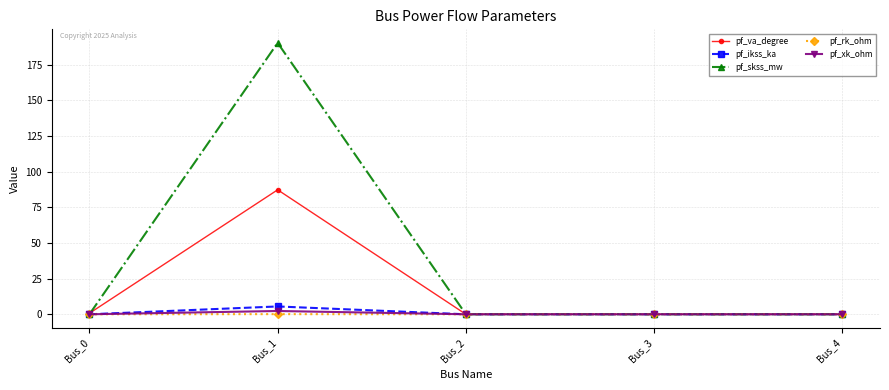

At which category is the sum across all series the highest?

Bus_1